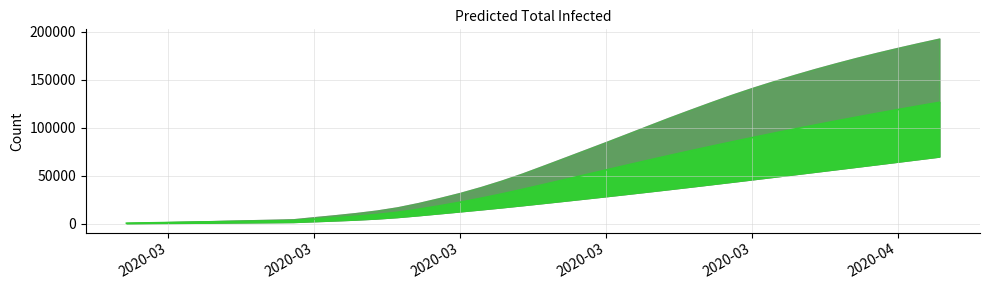

What is the difference between the highest and lowest values at 2020-03-20?

33132